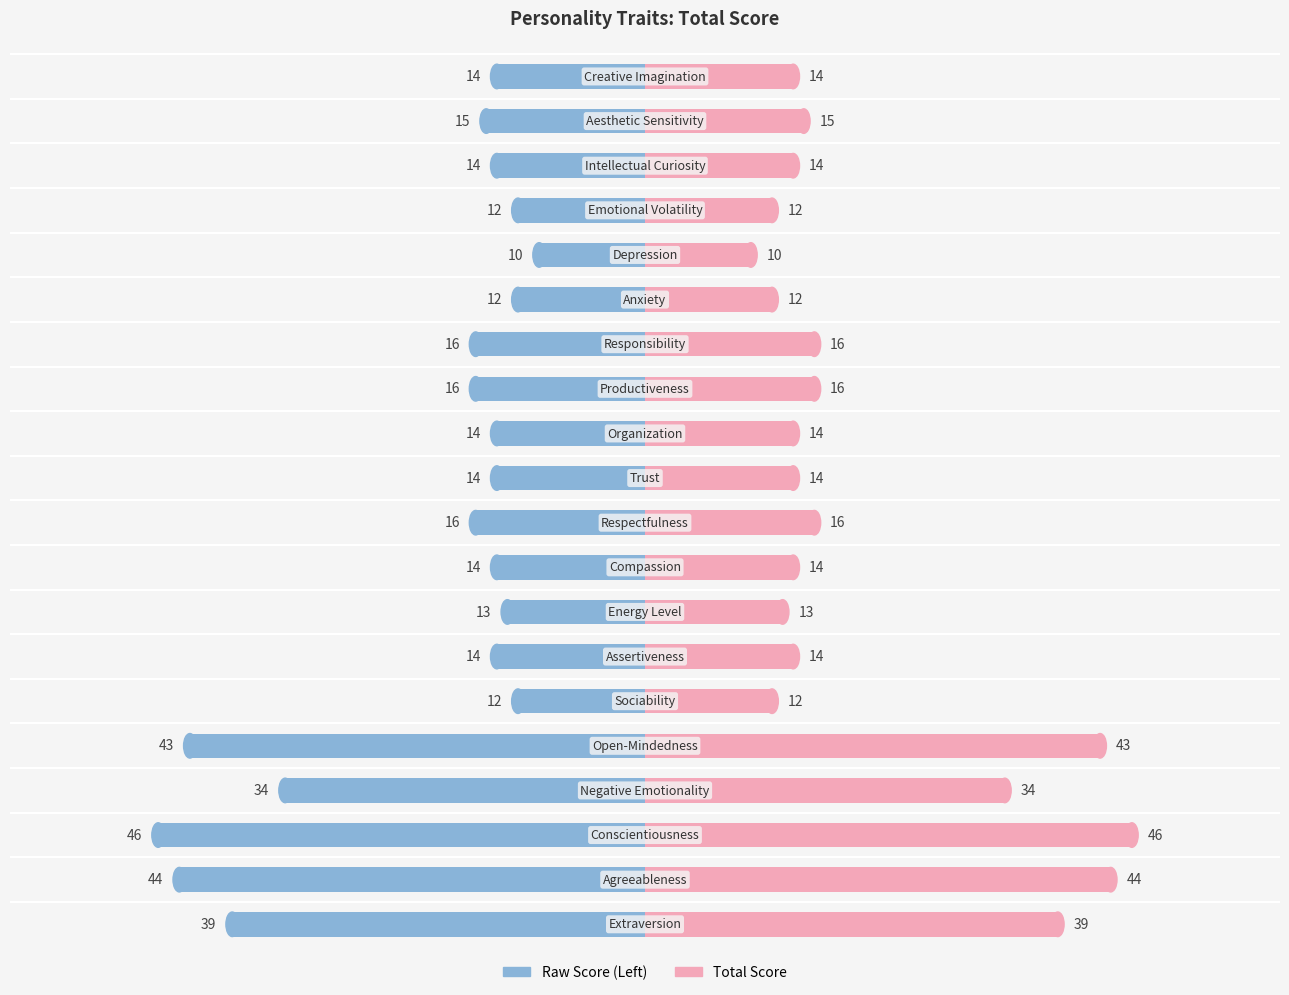

Is it true that Left (Blue) equals -14 at 11?

True